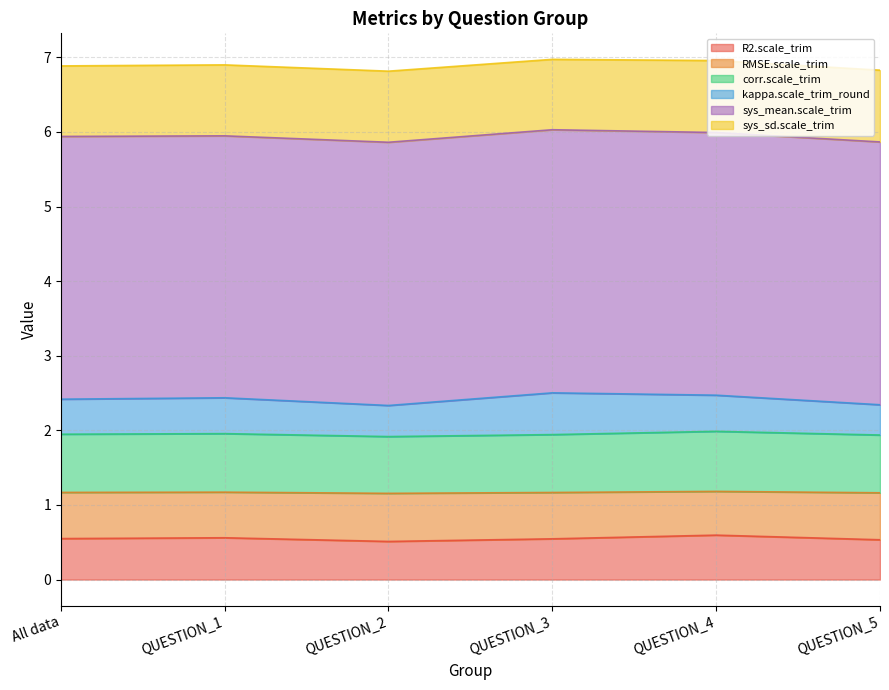

How many categories are shown in the chart?

6